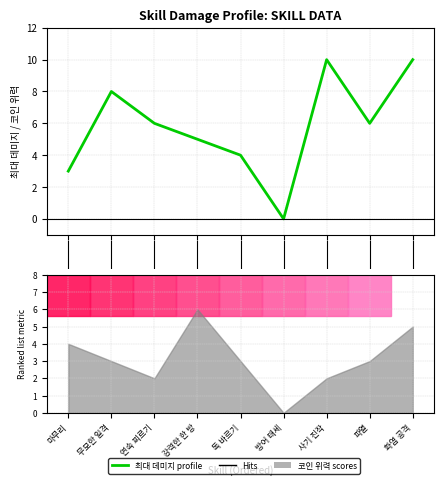

What is the difference between the maximum and minimum values?

10